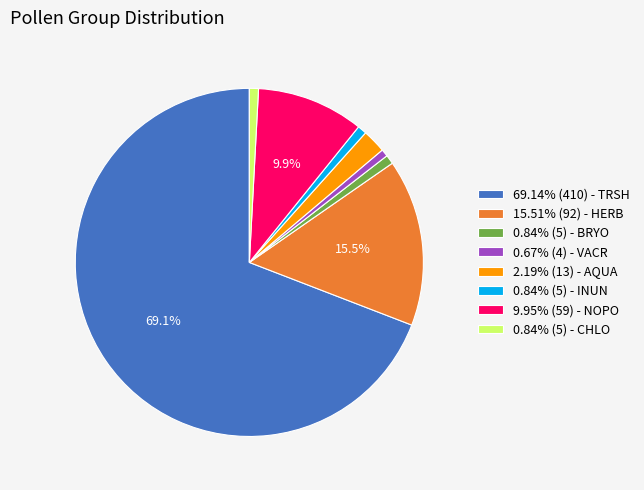

Does 69.14% (410) - TRSH account for over 50% of the chart?

Yes